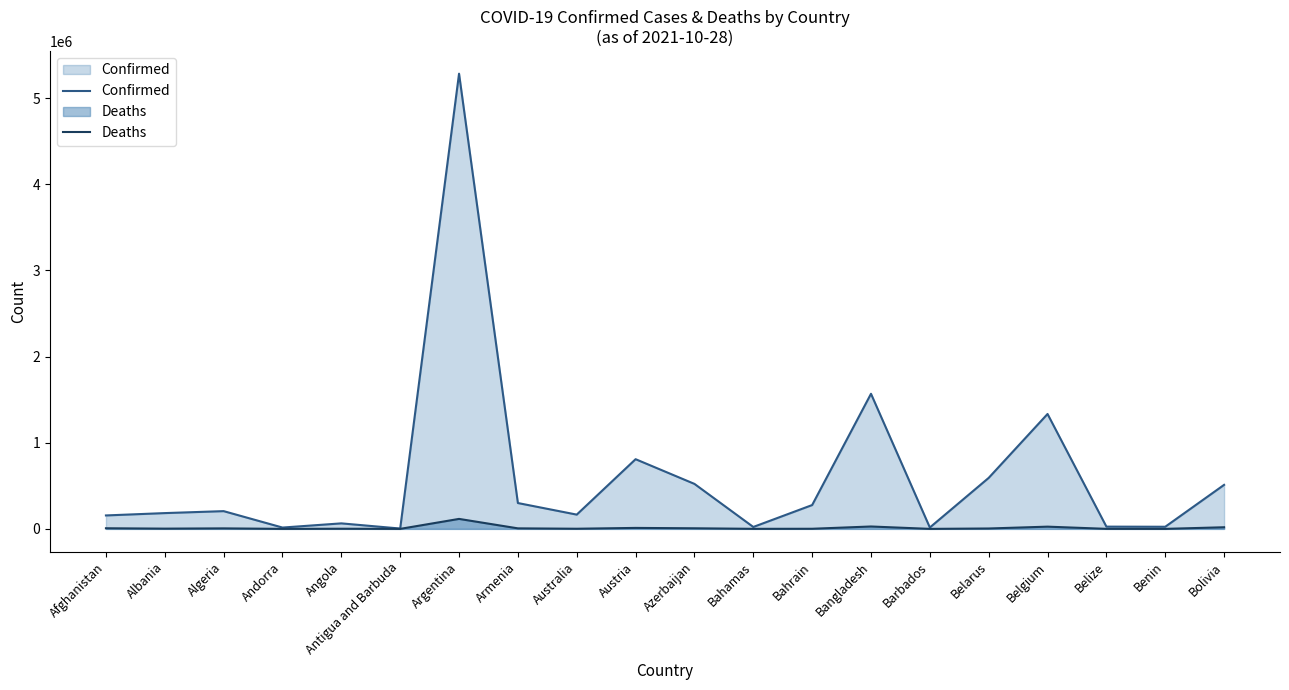

At which label does Confirmed reach its minimum?

Antigua and Barbuda